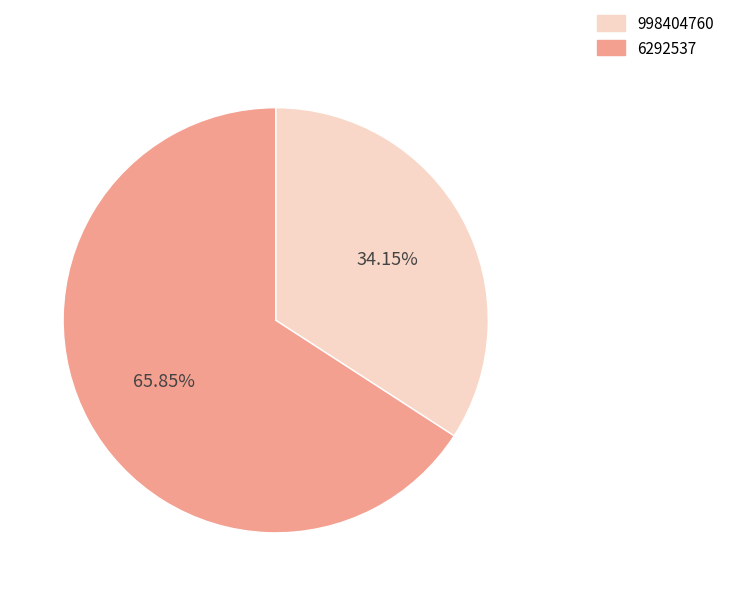

To the nearest percent, what is the difference between the largest and smallest slice percentages?

32%